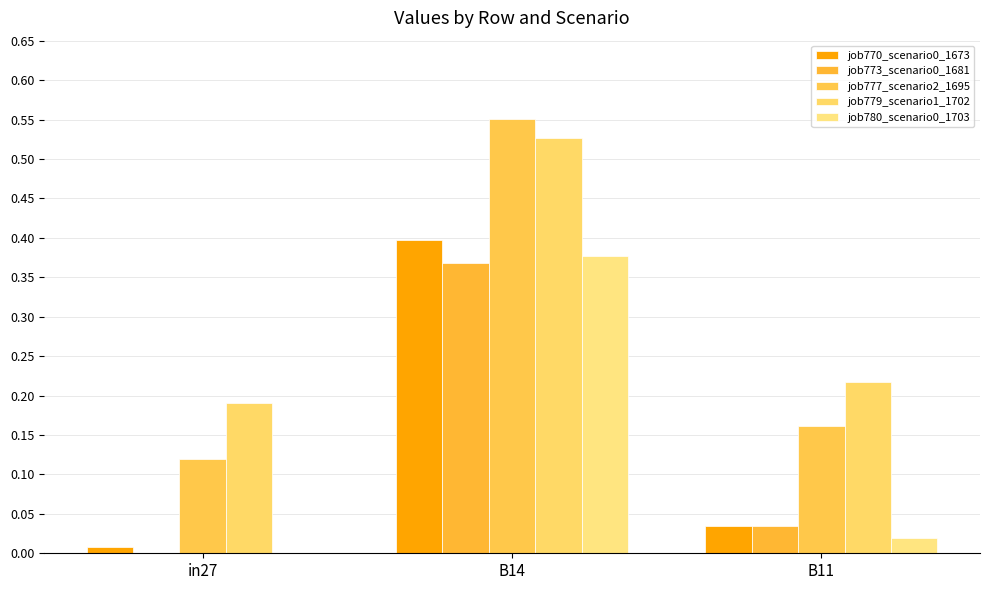

Between B14 and B11, which series saw the biggest shift?

job777_scenario2_1695